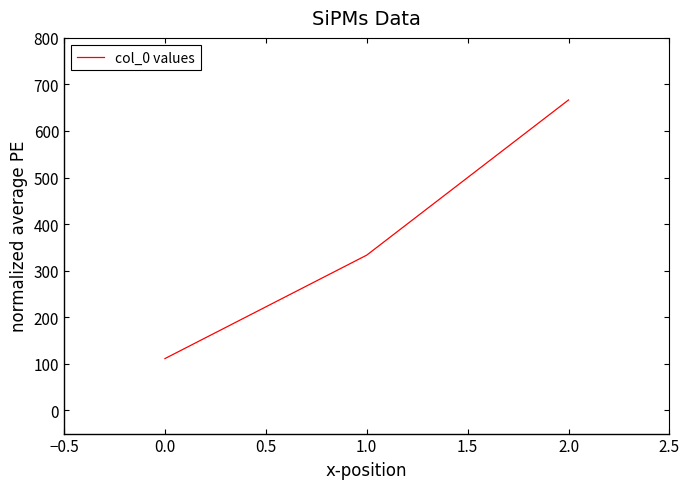

How many series are shown in this chart?

1